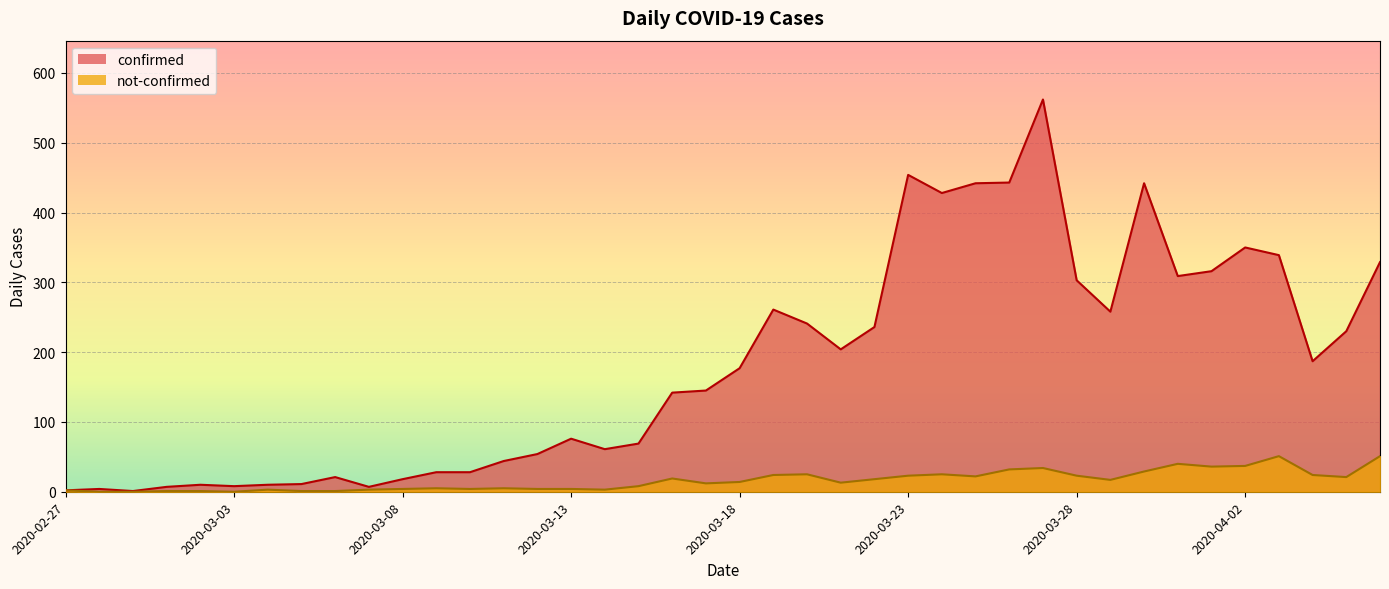

How many values in the not-confirmed series exceed 14?

19